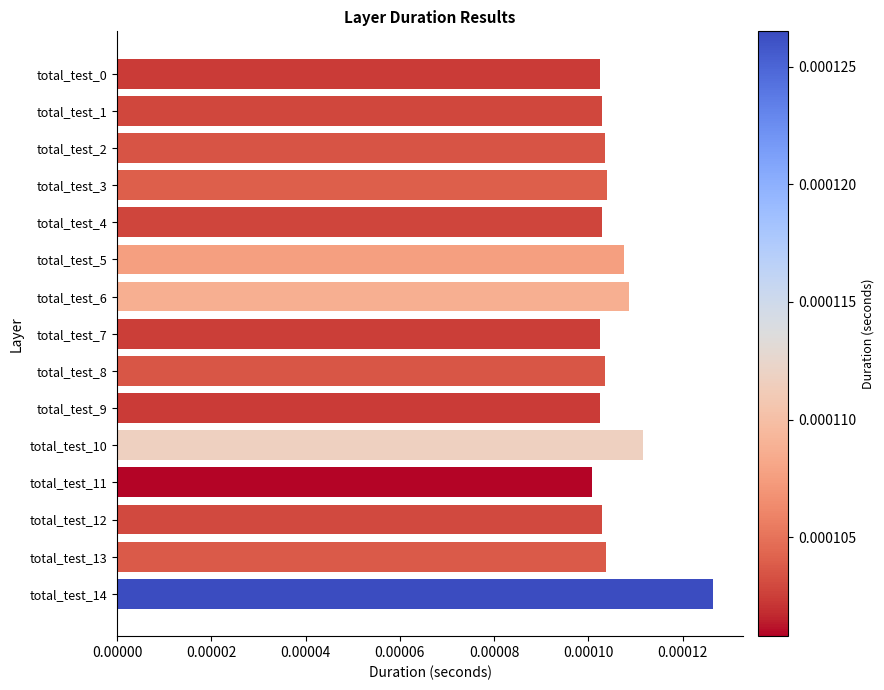

Which label corresponds to the largest value in the chart?

total_test_14